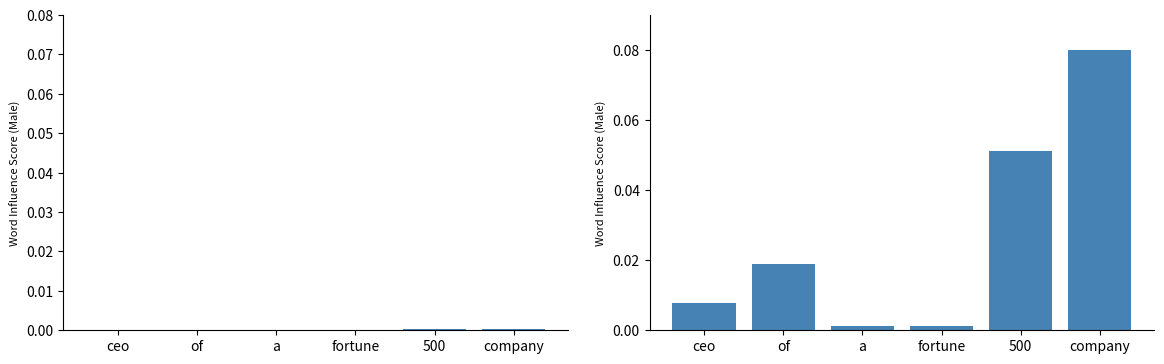

Reading right to left, extract all data points from this chart.

company=0.1	500=0.1	fortune=0.0	a=0.0	of=0.0	ceo=0.0